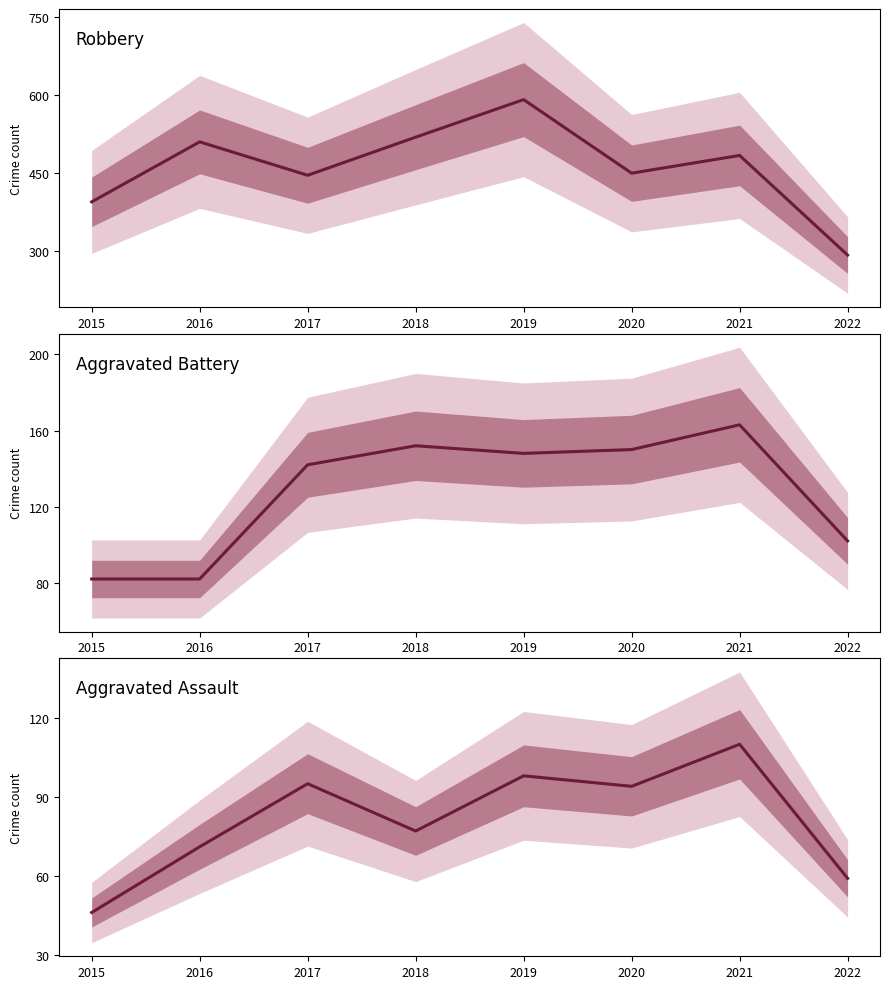

What is the average value of the Aggravated Assault series?

81